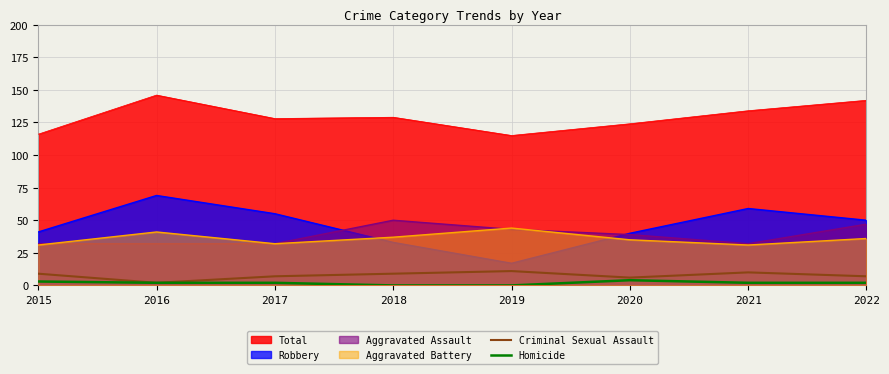

The Aggravated Assault series shows 47 at 2022. True or false?

True